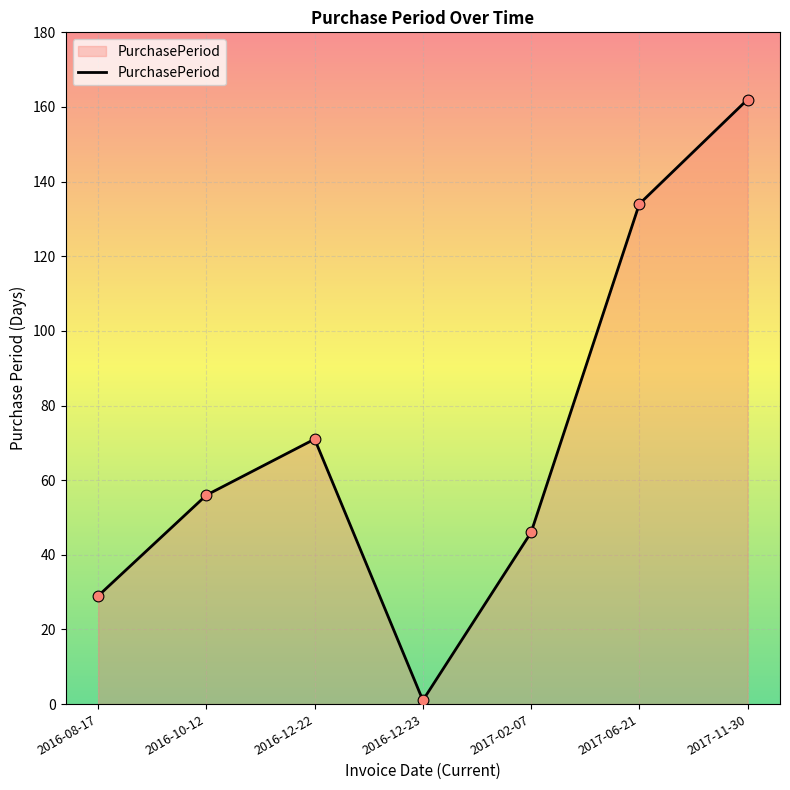

What is the ratio of the value at 2016-10-12 to the value at 2016-12-23?

56.0